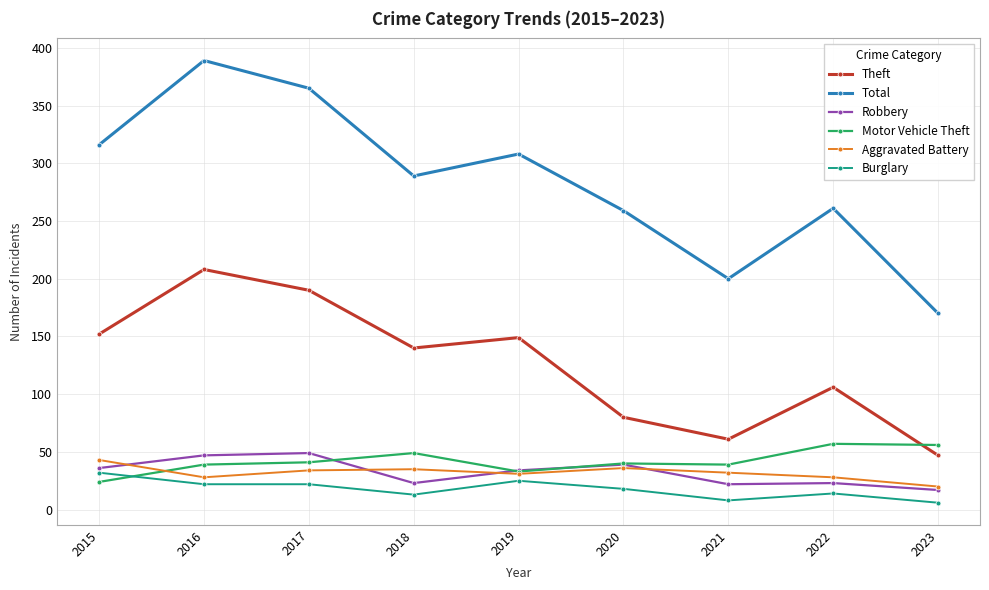

What is the highest value of the Theft series?

208